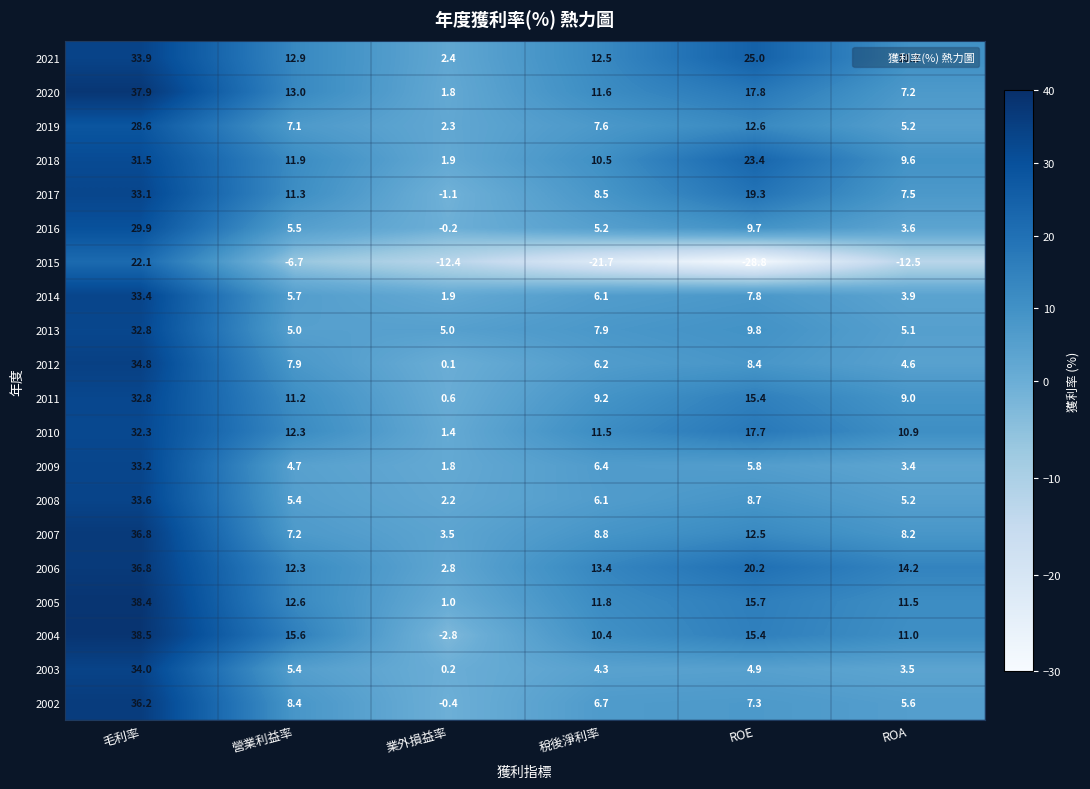

What is the greatest value displayed?

38.5